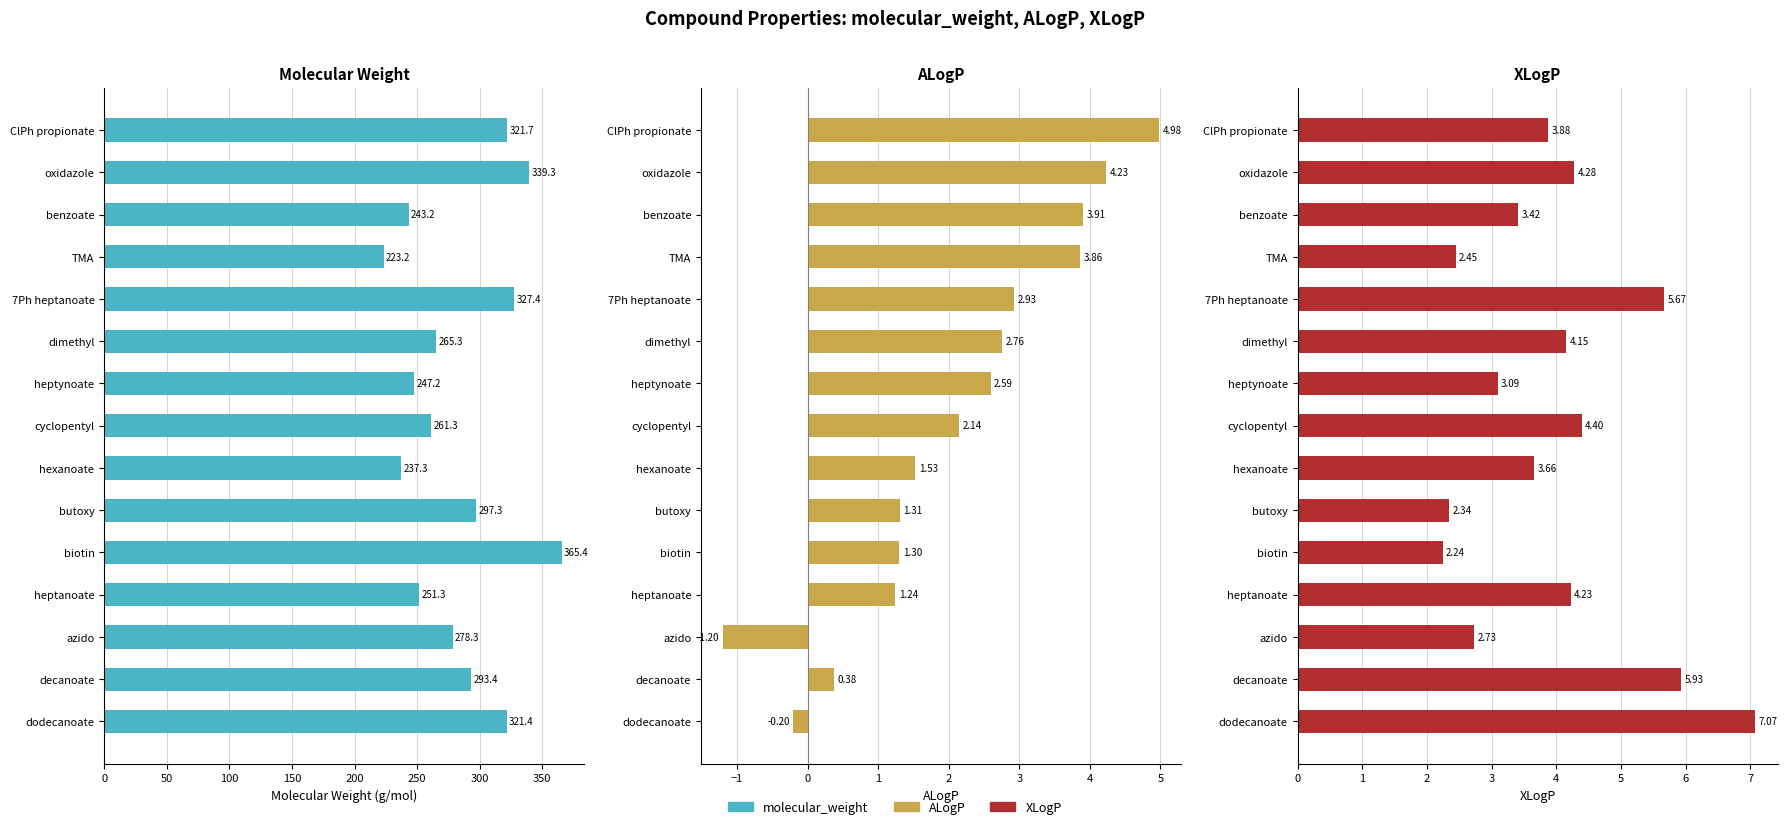

Reading left to right, what are all the values shown in this chart?

molecular_weight: 321.7	339.3	243.2	223.2	327.4	265.3	247.2	261.3	237.3	297.3	365.4	251.3	278.3	293.4	321.4
ALogP: 5.0	4.2	3.9	3.9	2.9	2.8	2.6	2.1	1.5	1.3	1.3	1.2	-1.2	0.4	-0.2
XLogP: 3.9	4.3	3.4	2.4	5.7	4.2	3.1	4.4	3.7	2.3	2.2	4.2	2.7	5.9	7.1